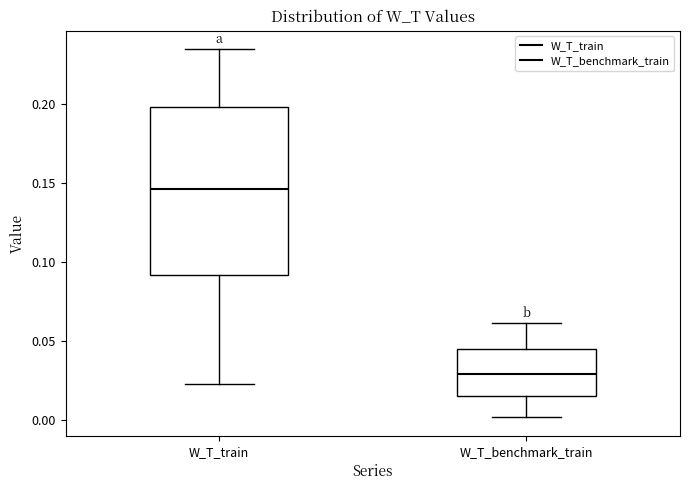

Where does the upper whisker of the box for W_T_train end on the y-axis? The values are not printed on the chart, so give them approximately, as read against the axis.

0.235